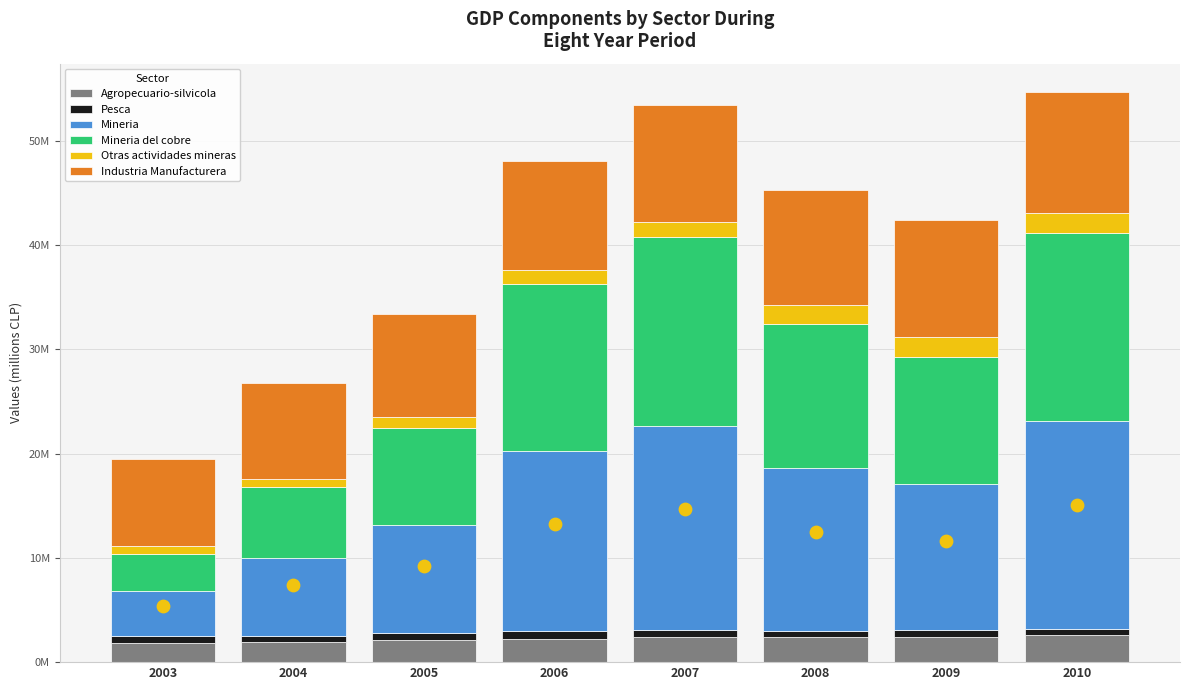

Which series has the largest Y range (max minus min)?

Mineria